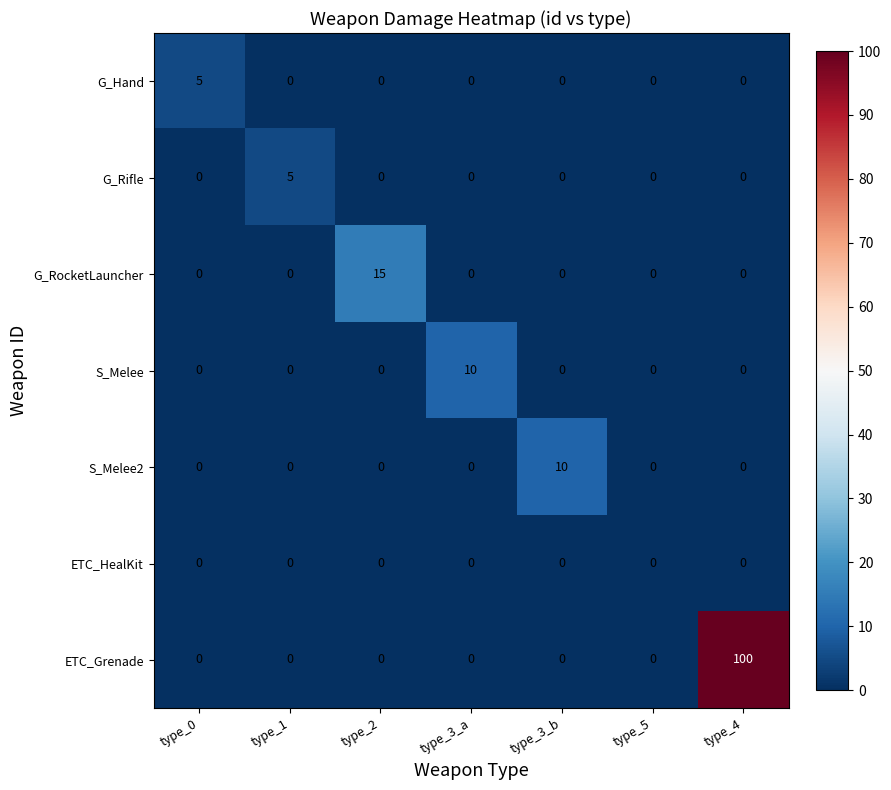

What is the greatest value displayed?

100